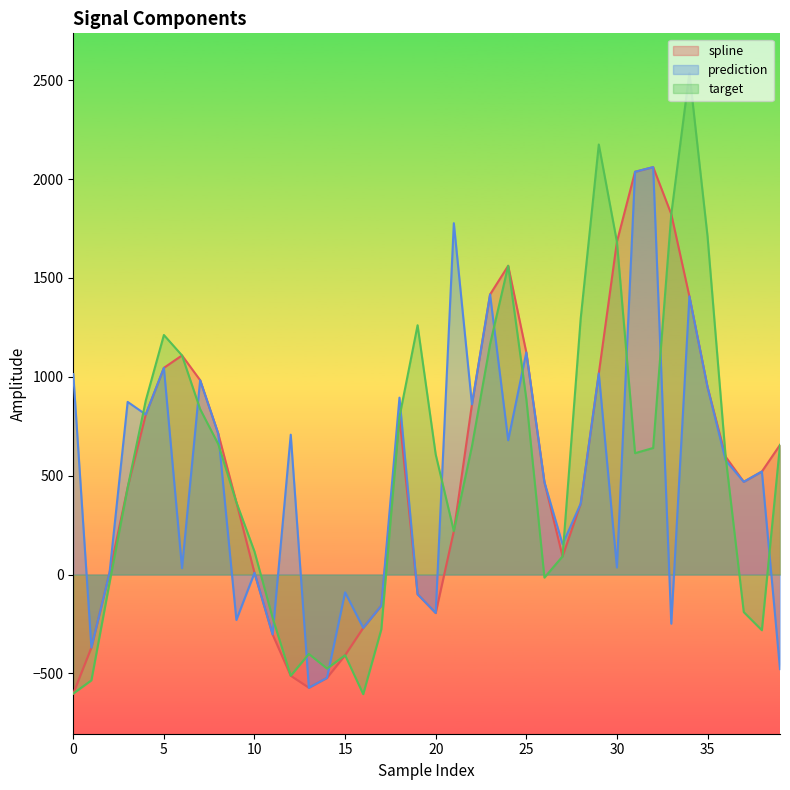

At which category does the chart reach its minimum across all series?

16